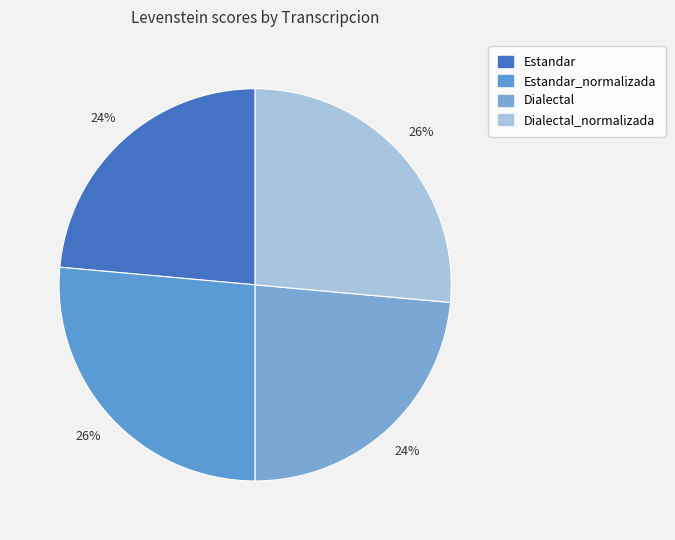

How many segments does this pie chart have?

4